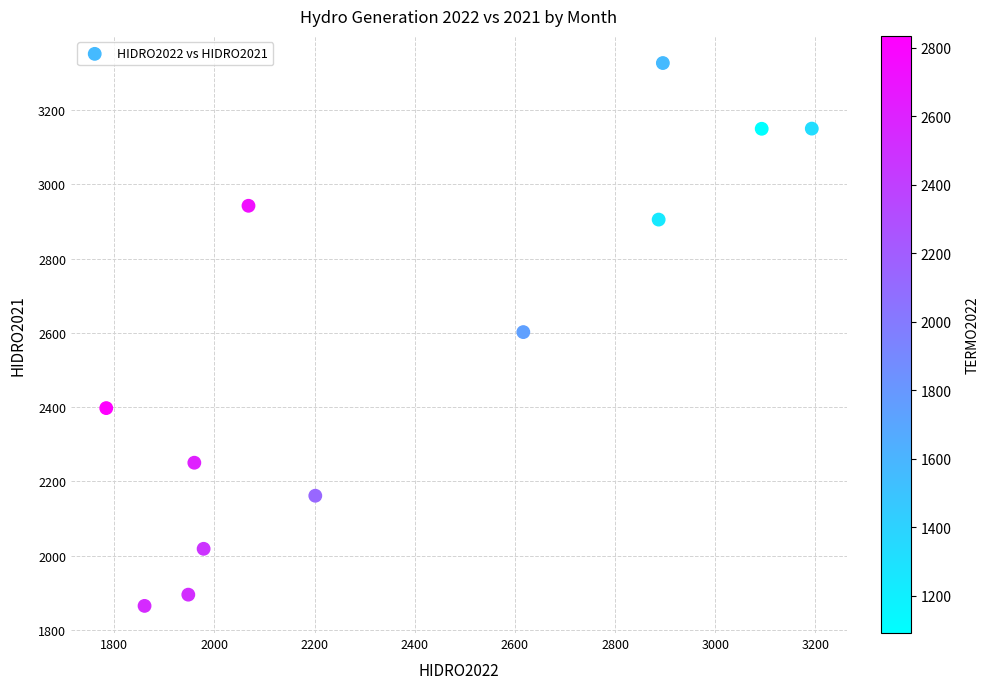

What is the range of X values (max minus min)?

1408.7